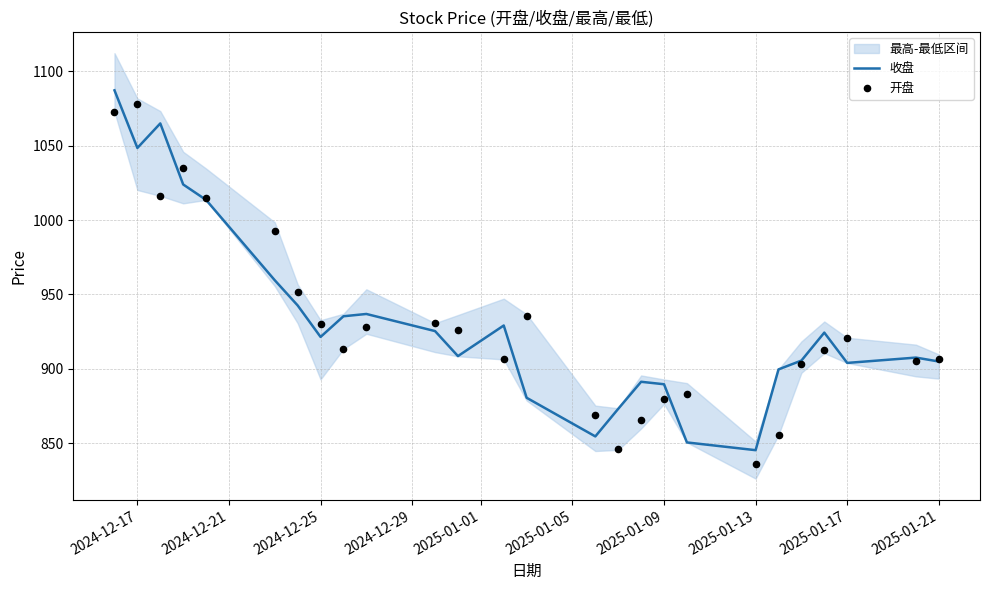

Which series has the largest total across all categories?

收盘